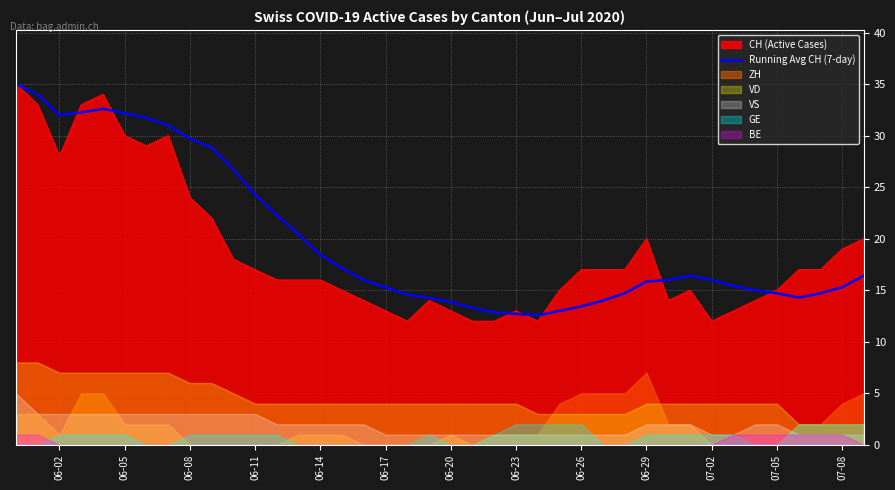

Reading left to right, what are all the values shown in this chart?

35.0	34.0	32.0	32.2	32.6	32.2	31.7	31.0	29.7	28.9	26.7	24.3	22.3	20.4	18.4	17.1	16.0	15.3	14.6	14.3	13.9	13.3	12.9	12.7	12.6	13.0	13.4	14.0	14.7	15.9	16.0	16.4	16.0	15.4	15.0	14.7	14.3	14.7	15.3	16.4